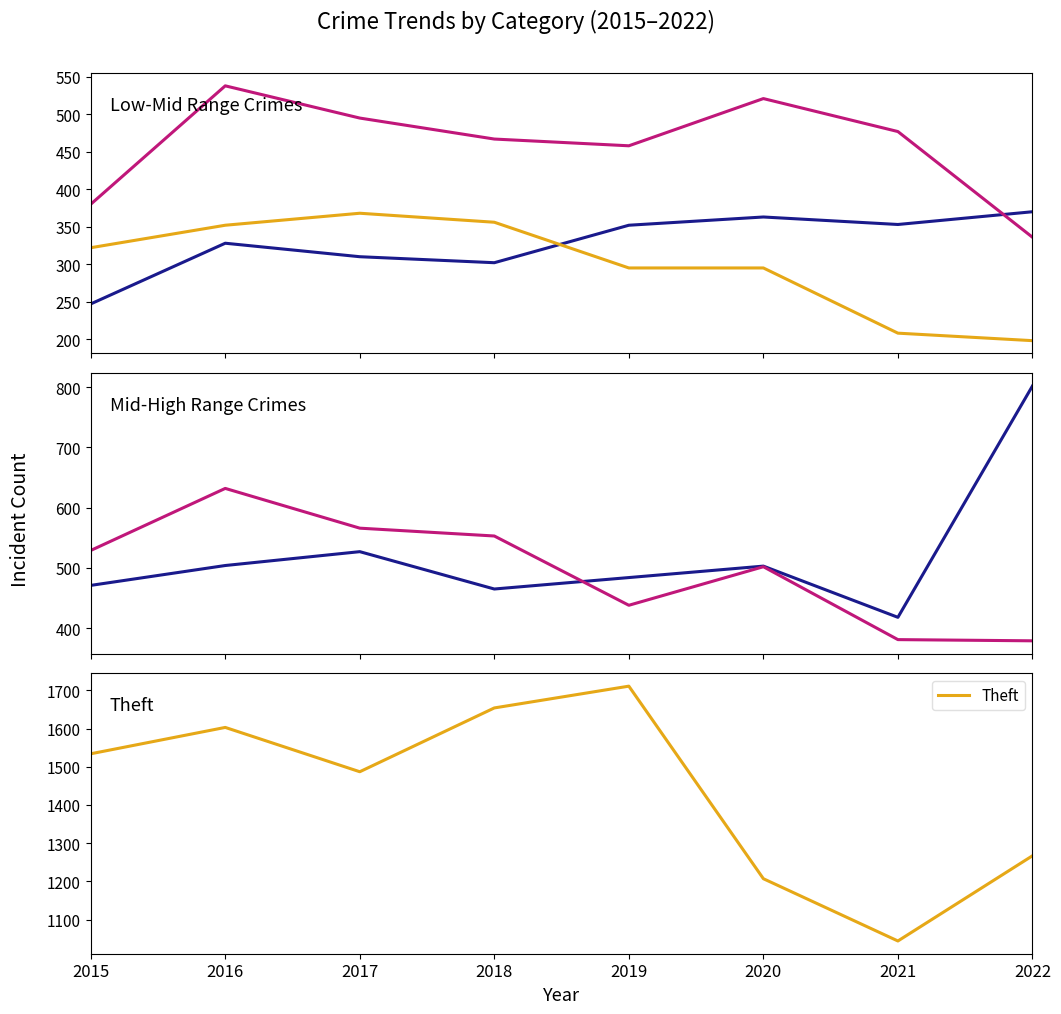

Which category has the lowest value across all series?

2022